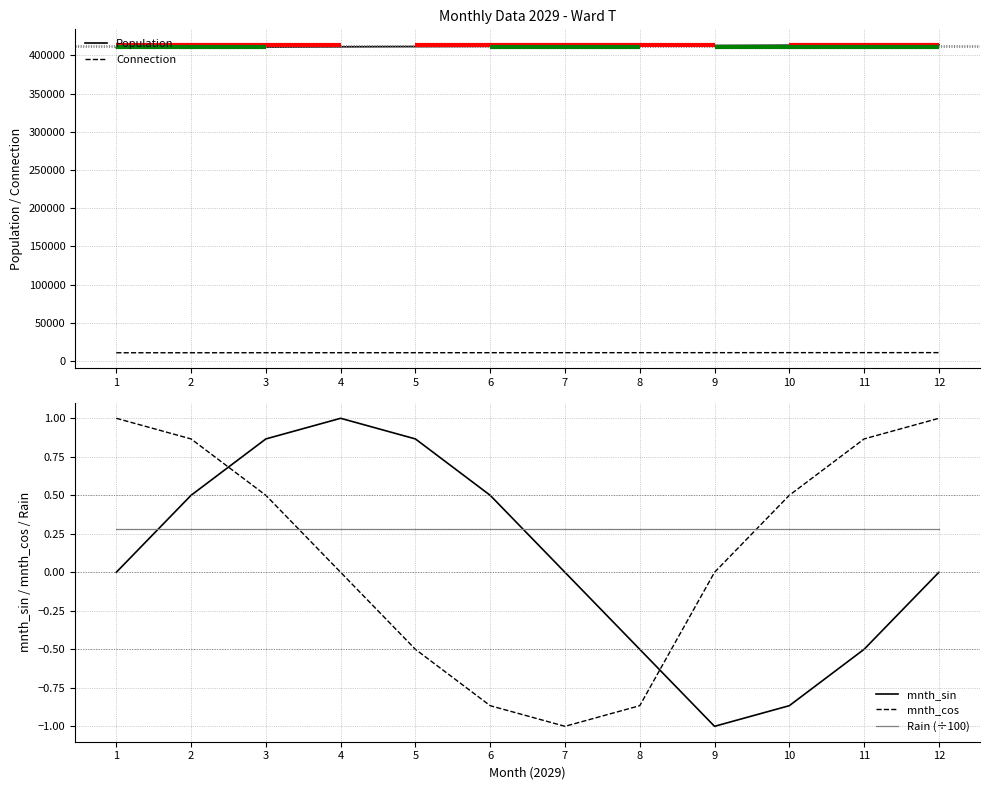

List the labels in order of Connection value, smallest first.

1, 2, 3, 4, 5, 6, 7, 8, 9, 10, 11, 12